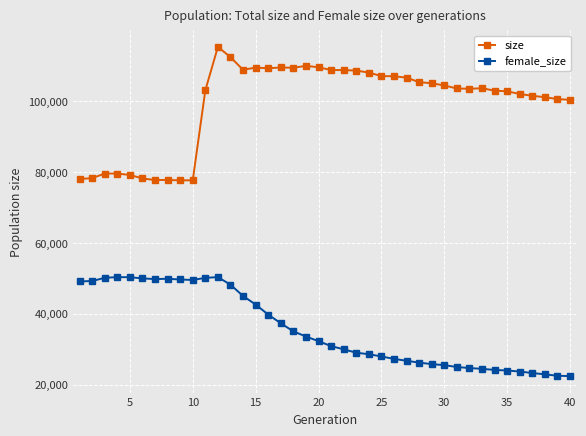

What is the difference between the second highest and second lowest values in the female_size series?

27815